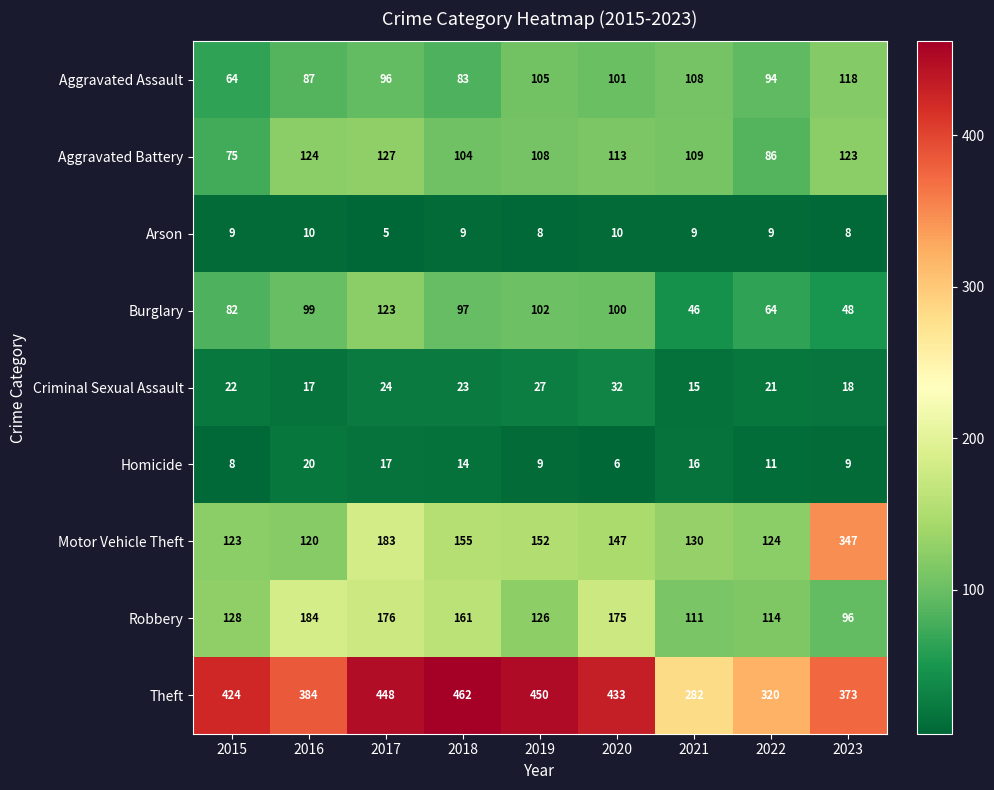

What is the greatest value displayed?

462